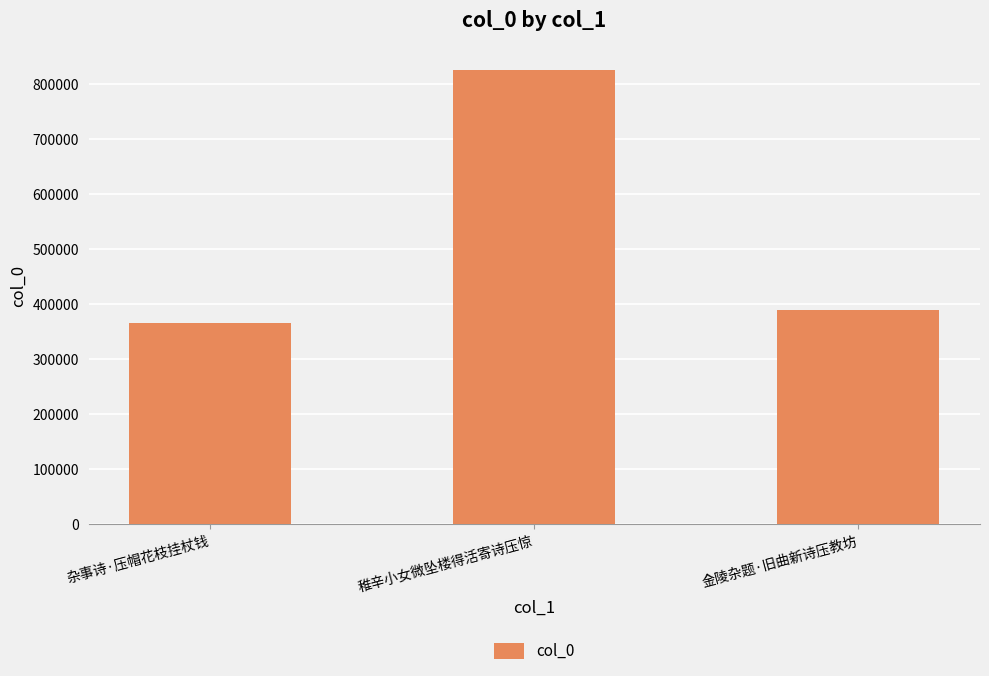

What is the difference between the maximum and minimum values?

459929